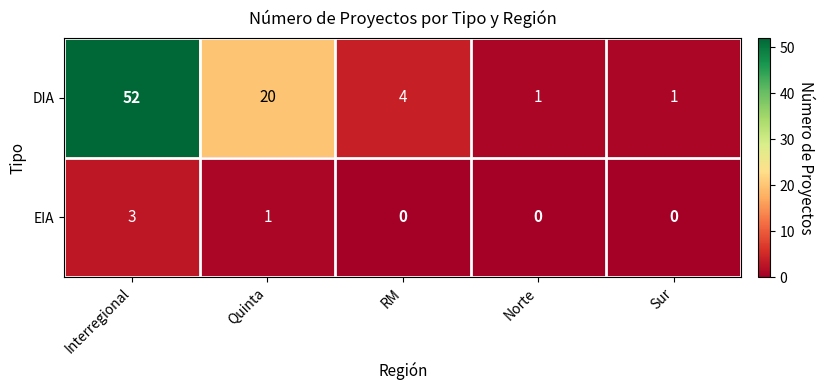

True or false: DIA has a value of 1 at Norte.

True